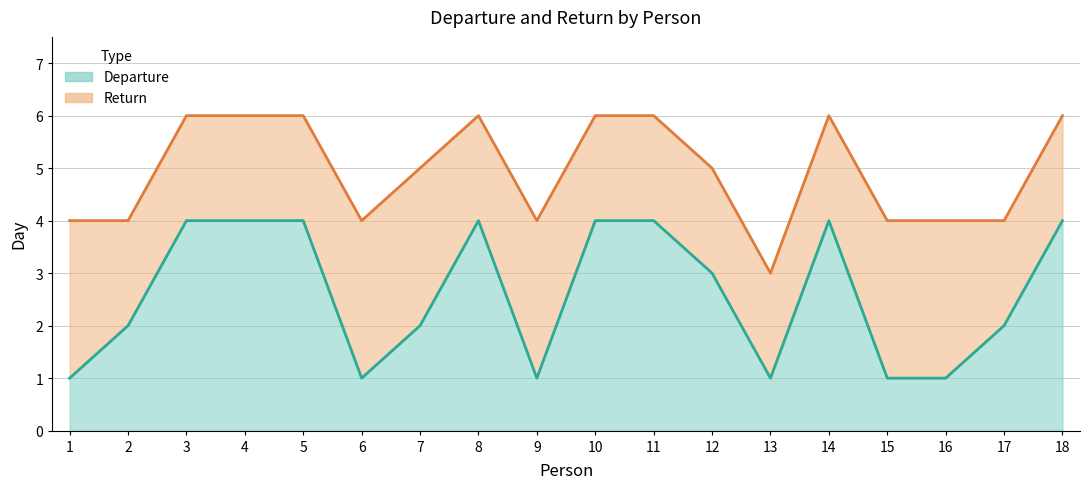

What is the sum of all Departure values?

47